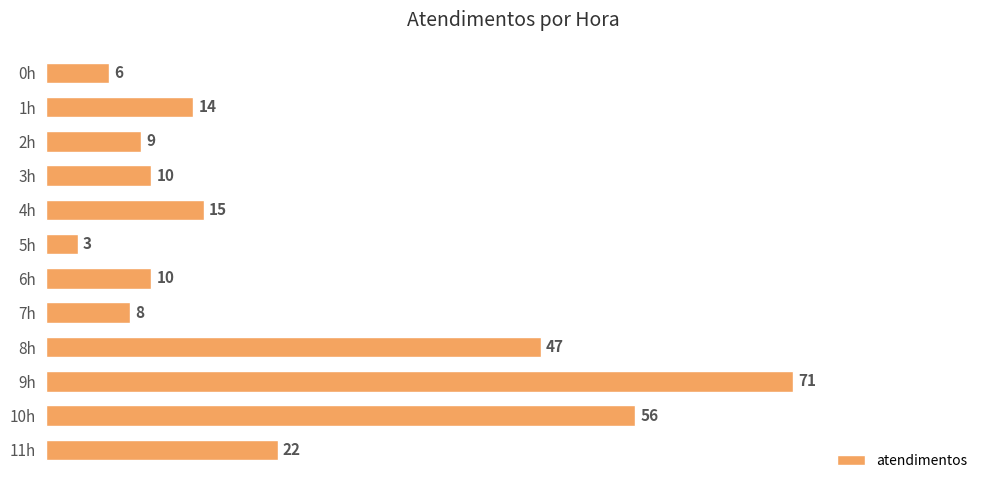

What is the sum of the values at 1h and 11h?

36